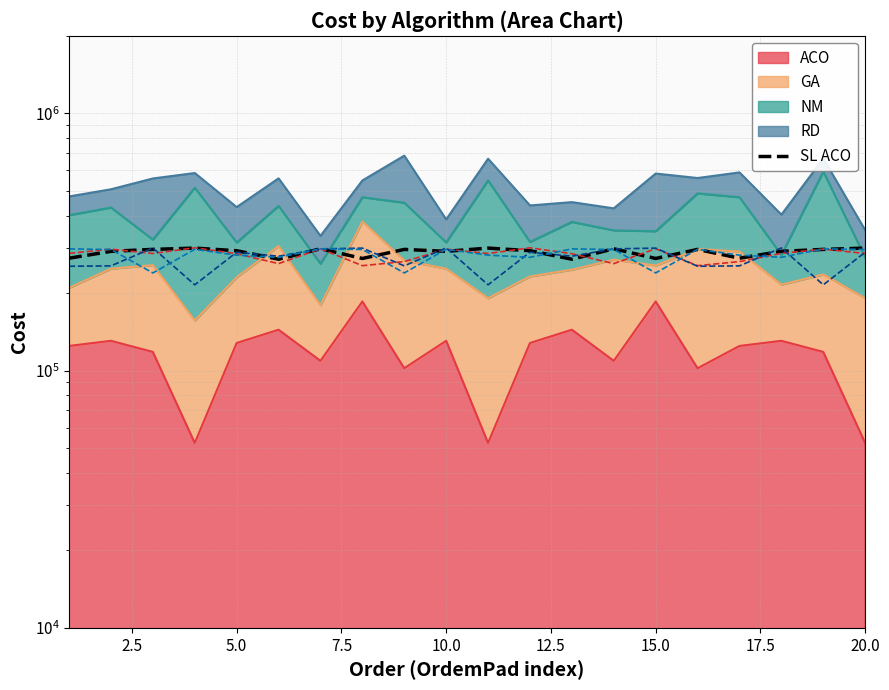

What is the difference between the second highest and minimum values?

28350